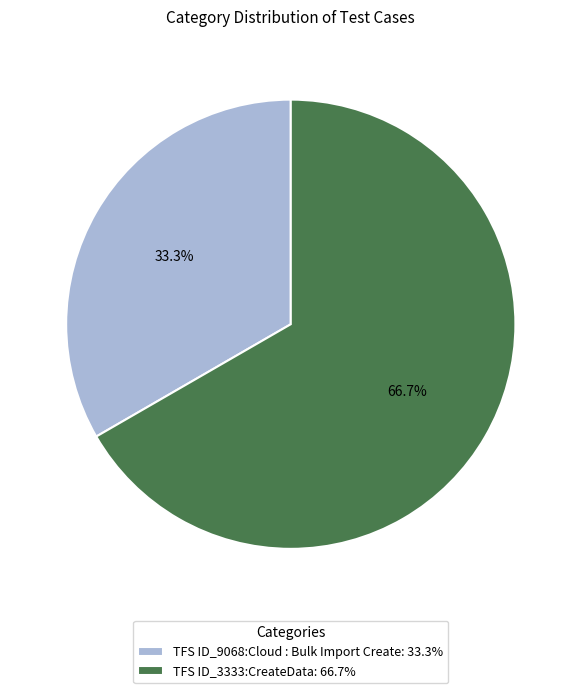

Count the number of slices in the pie.

2